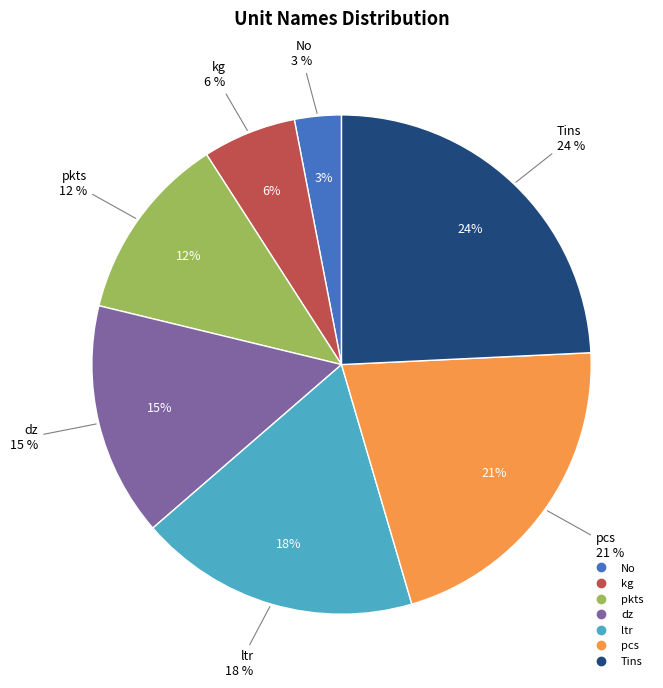

What is the smallest slice in the pie chart?

No